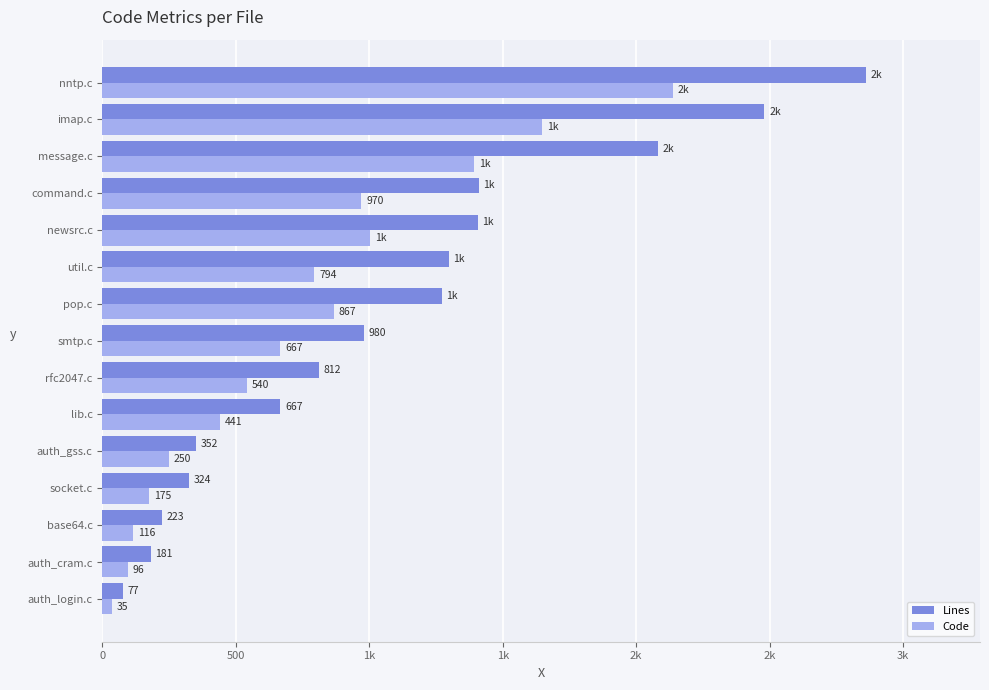

What is the maximum value for Code?

2138